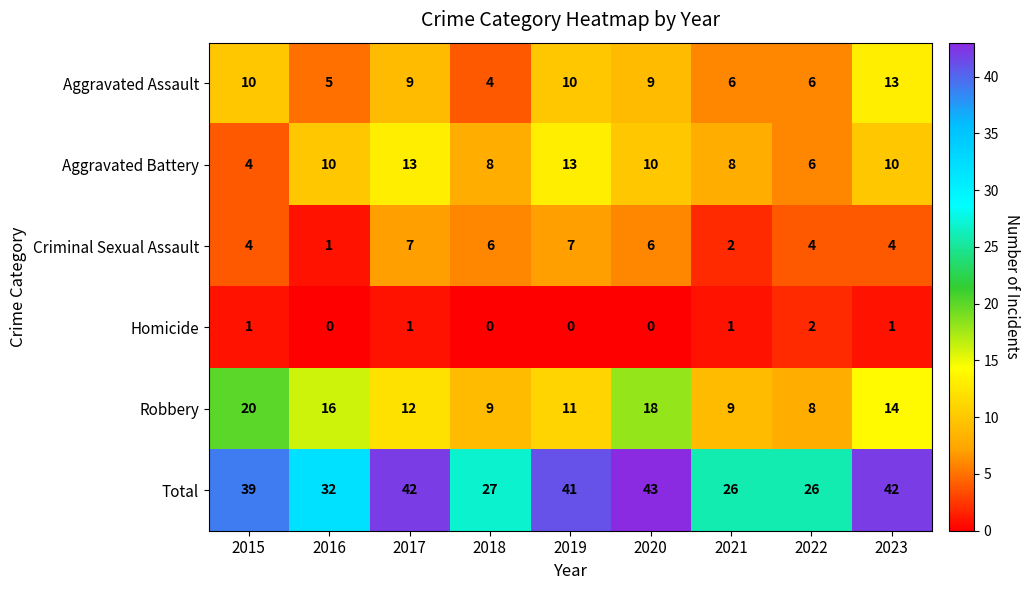

What is the greatest value displayed?

43